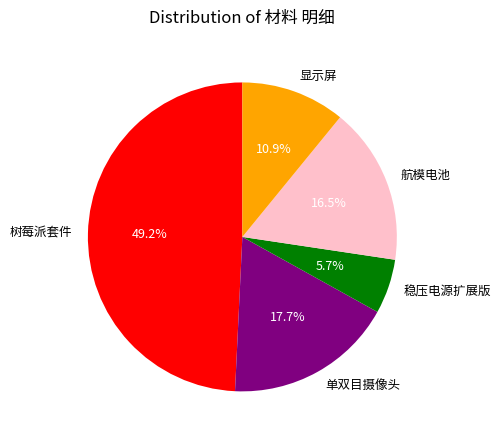

Which slice is the smallest?

稳压电源扩展版